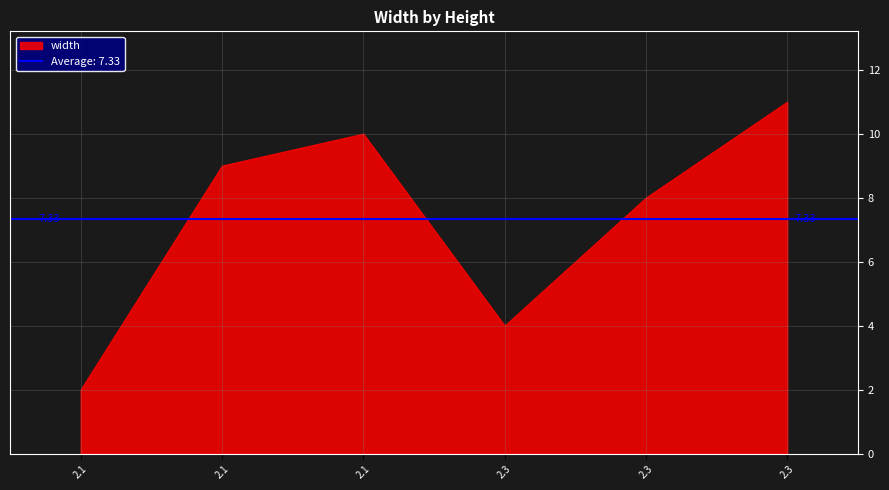

The value at 2.3 is 11. True or false?

False